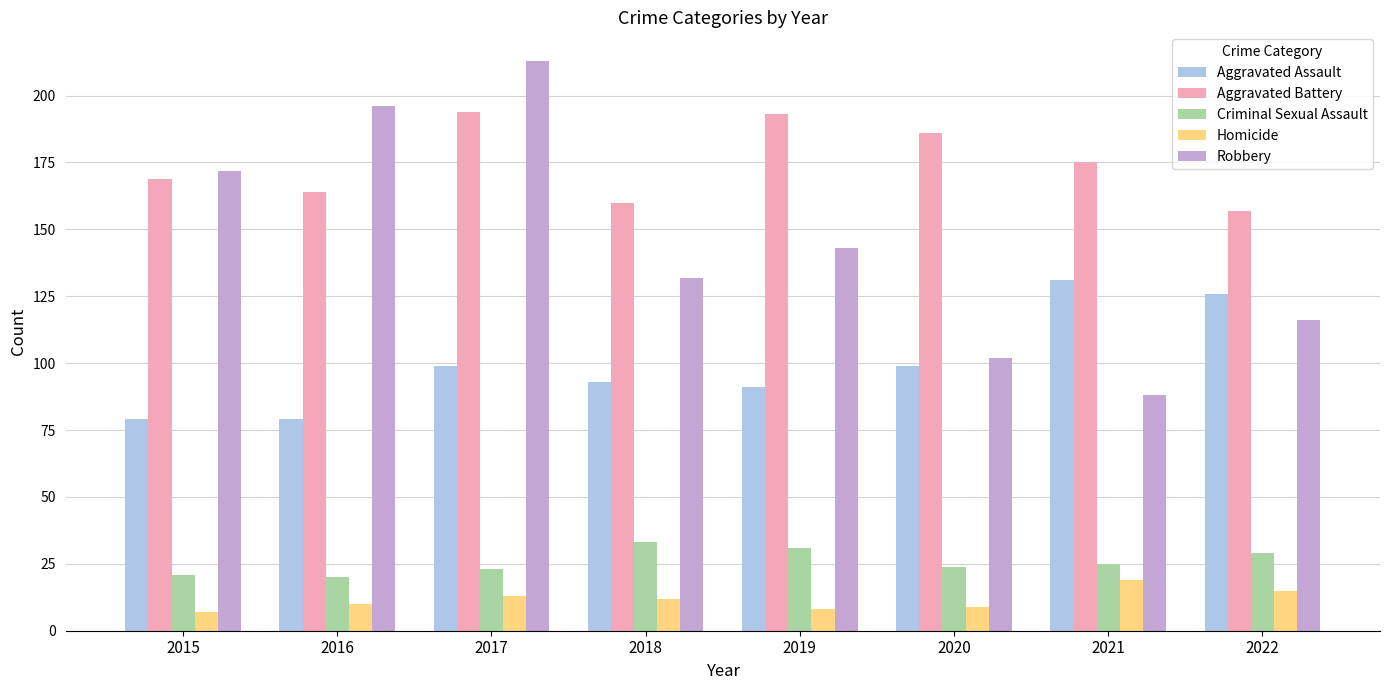

Is it true that Aggravated Assault equals 126 at 2022?

True